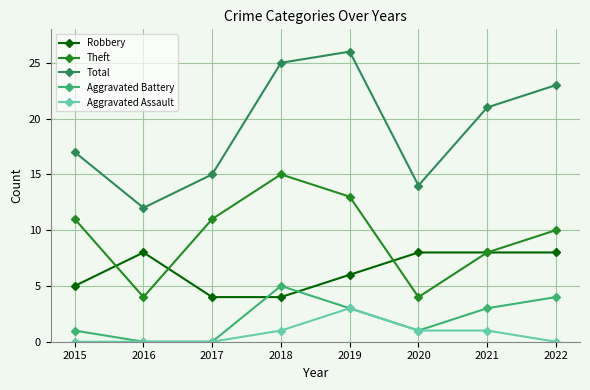

What is the difference between the highest and lowest values at 2015?

17